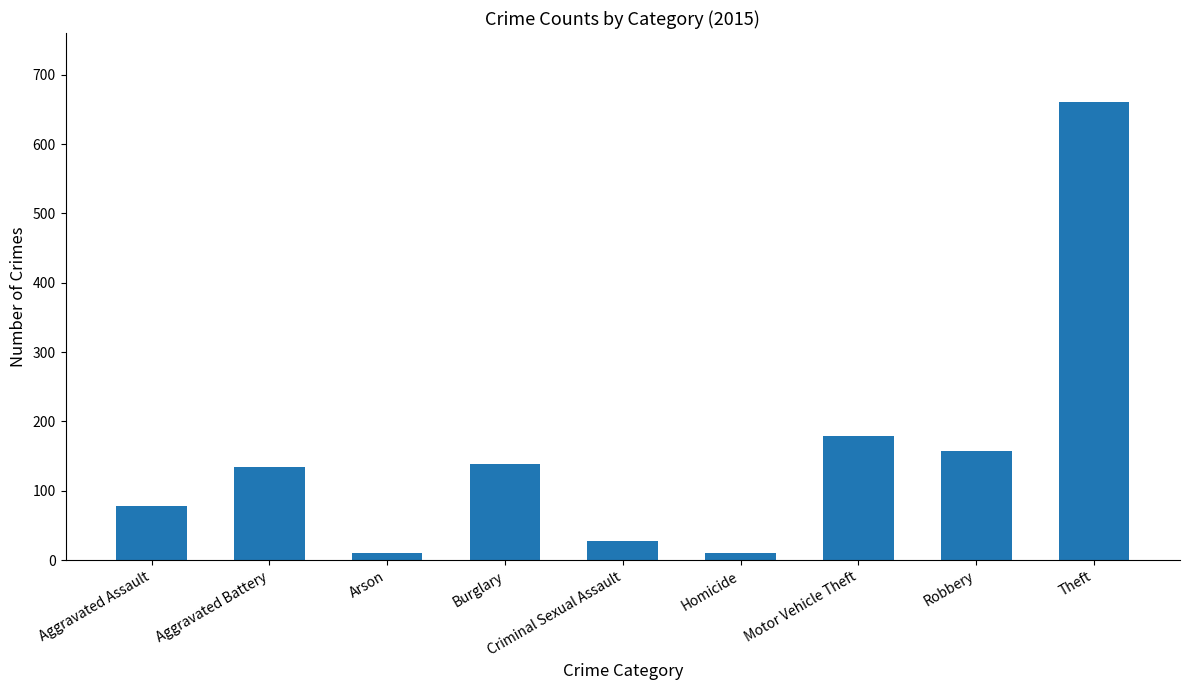

At which label is the value closest to 336?

Motor Vehicle Theft